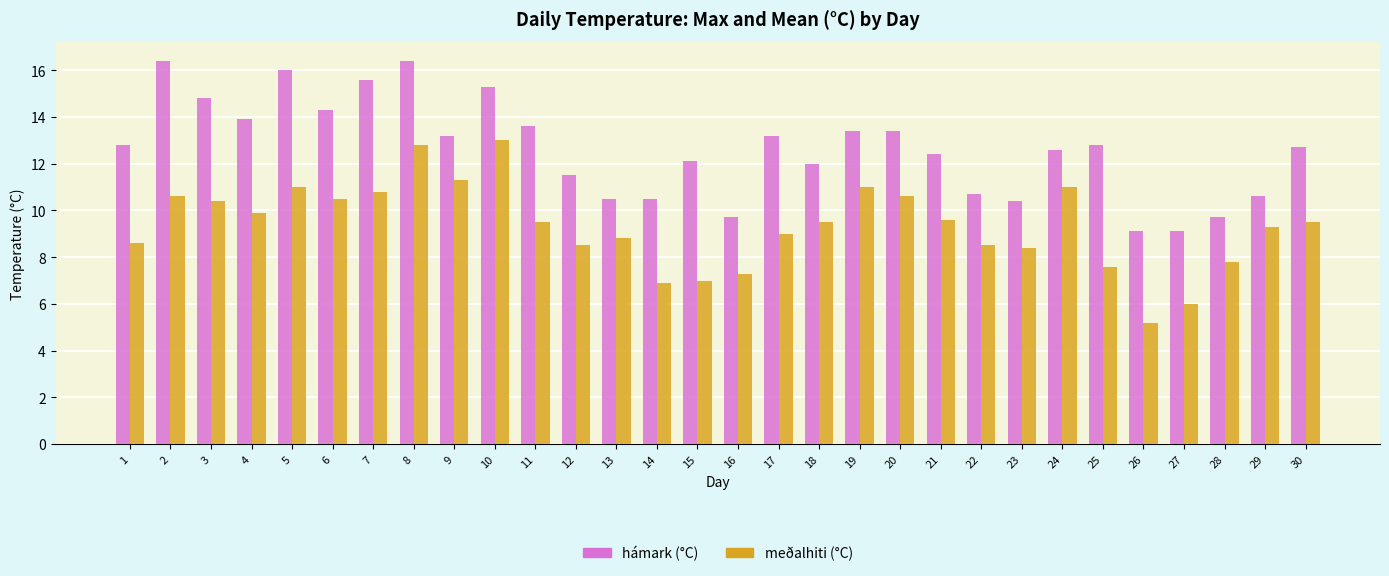

What is the value of the hámark (°C) bar at the 22nd from the left?

10.7